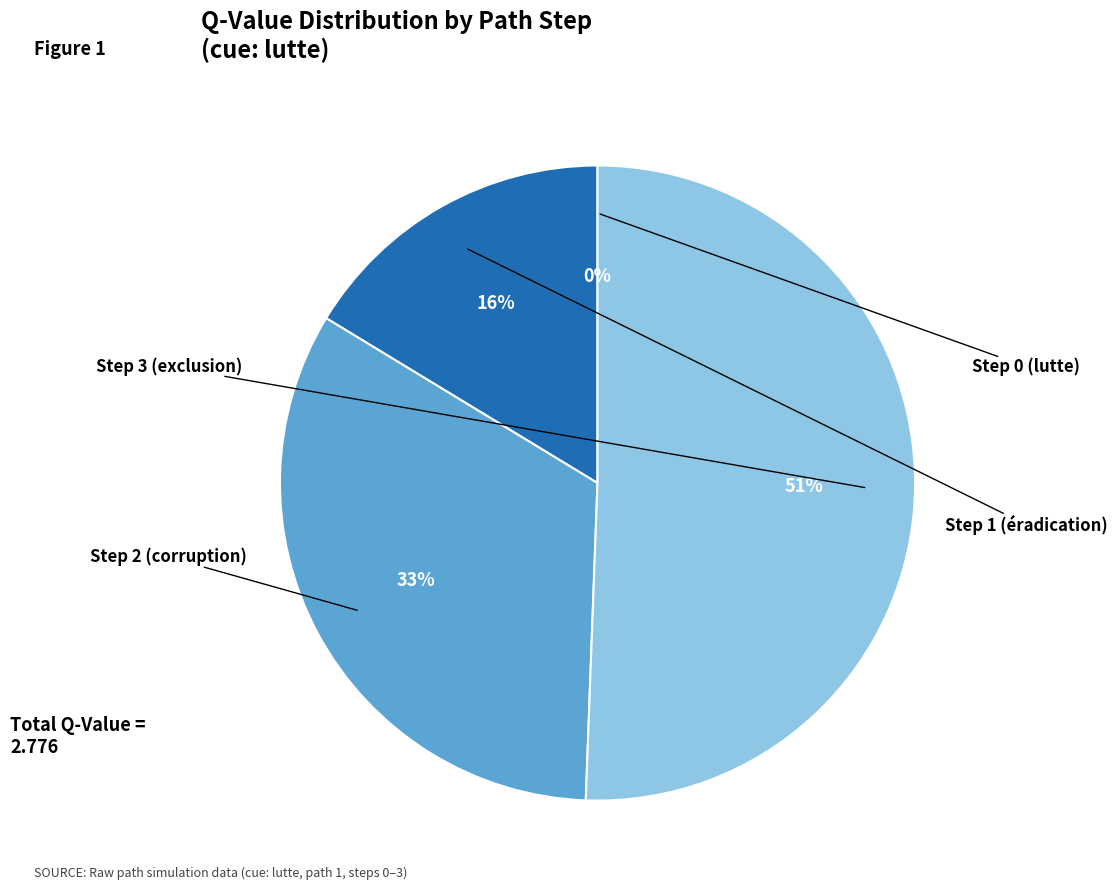

What is the majority slice?

Step 3 (exclusion)